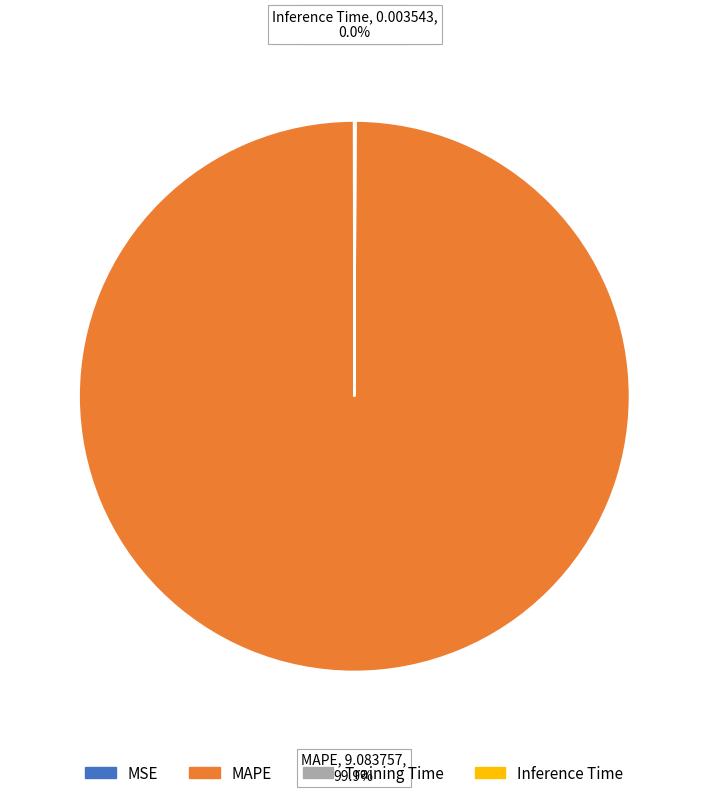

Is there a majority slice in this chart?

Yes